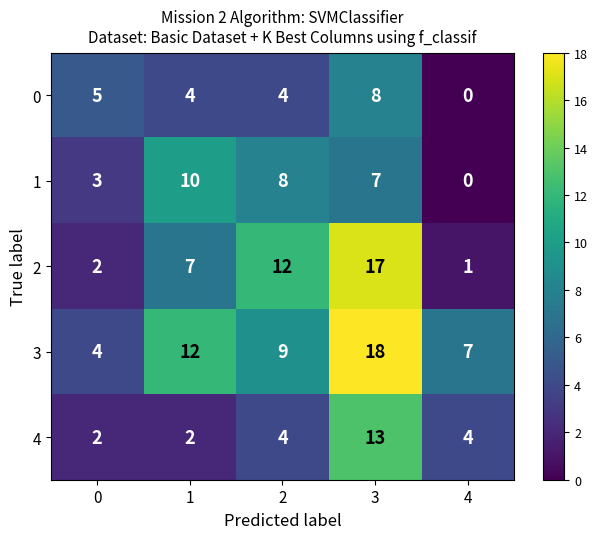

Which label corresponds to the largest value in the chart?

3